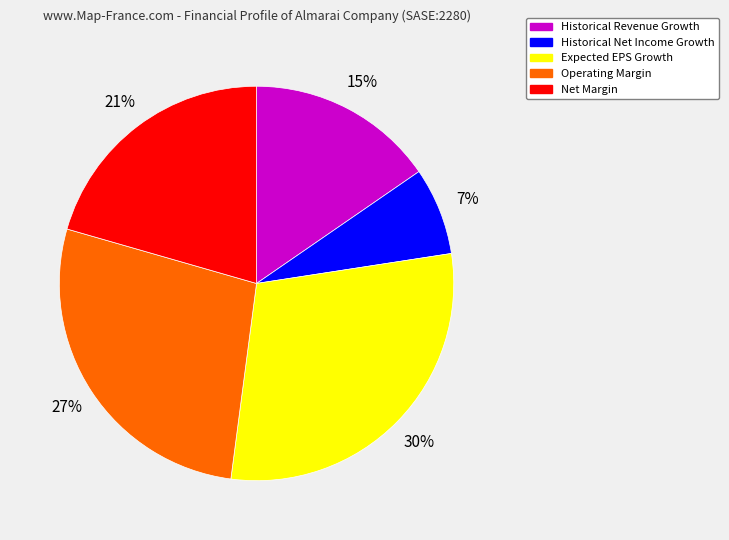

To the nearest percent, what is the combined percentage of Expected EPS Growth and Operating Margin?

57%